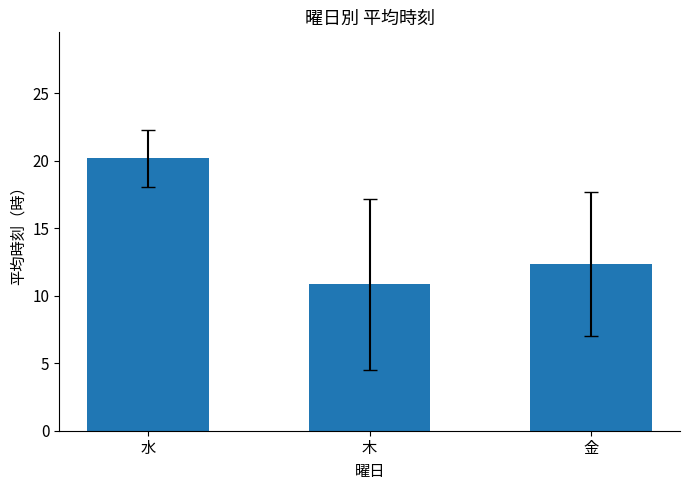

At which label does the data first exceed 12?

水